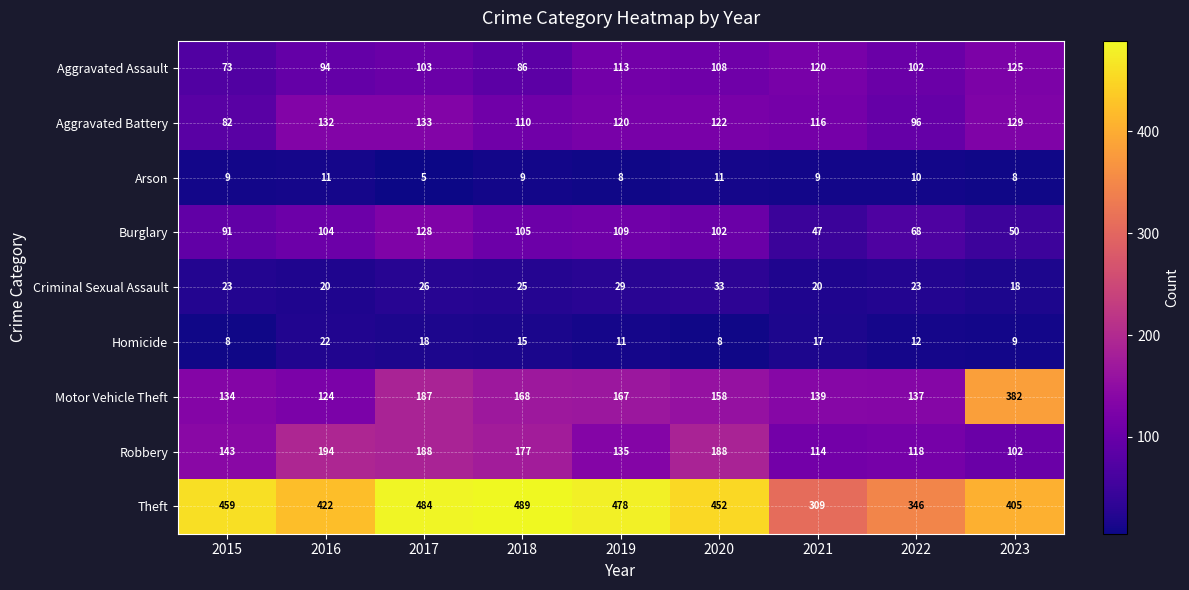

Is it true that Aggravated Assault equals 137 at 2022?

False